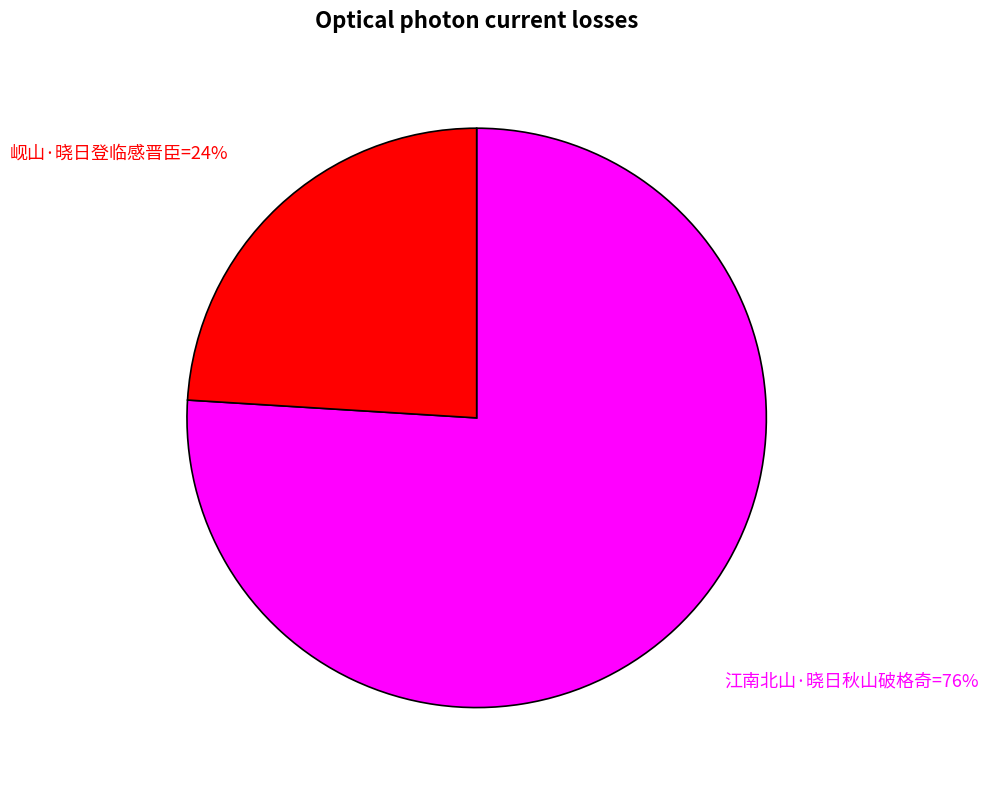

To the nearest percent, what is the difference between the largest and smallest slice percentages?

52%